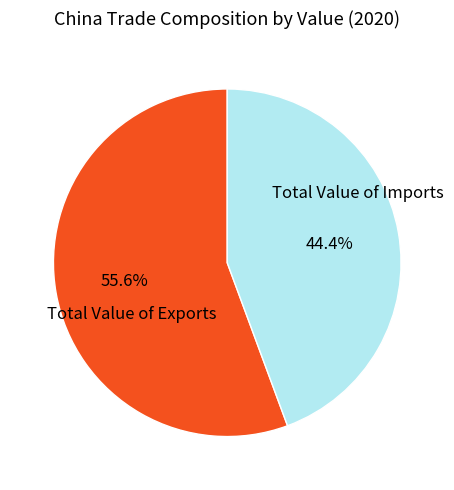

Is Total Value of Exports the majority of the pie?

Yes